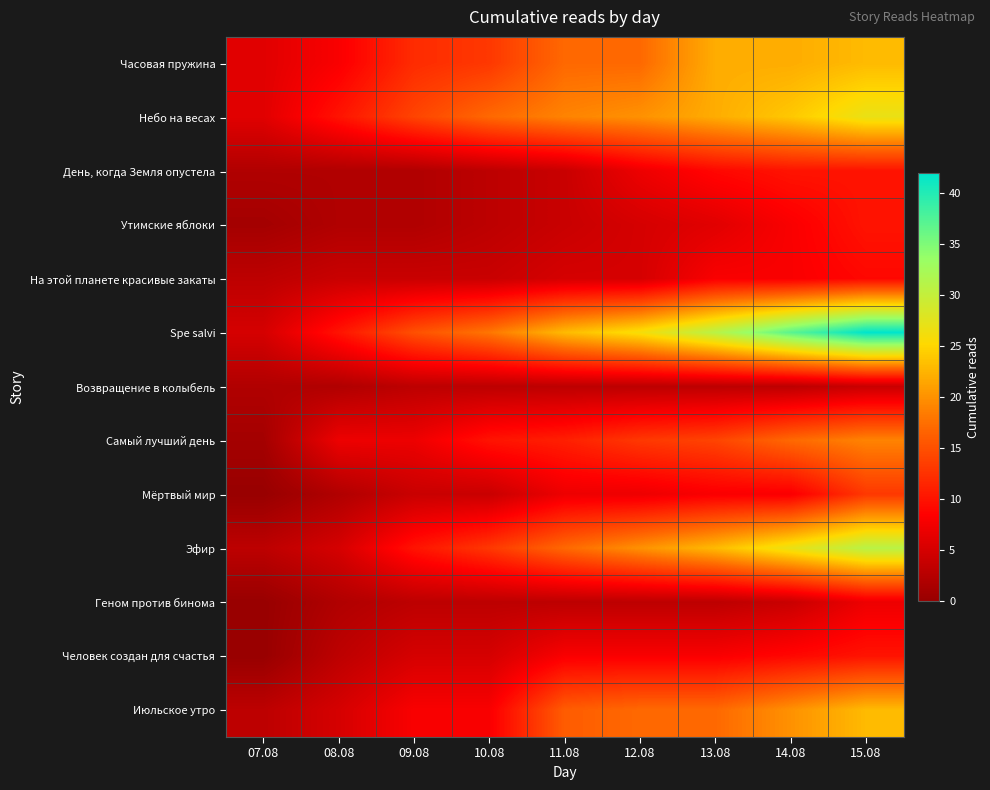

What is the total value across all series at 08.08?

62